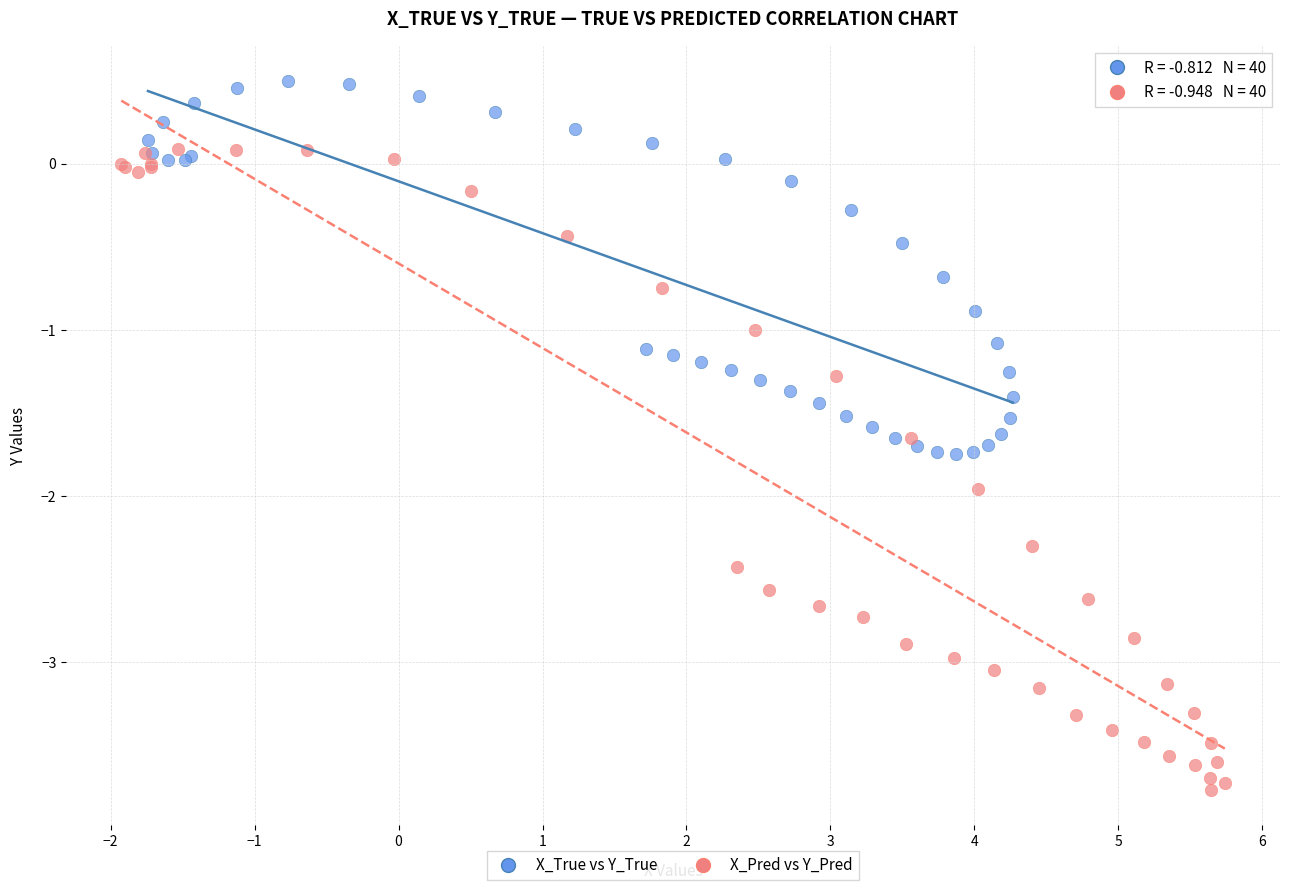

Which series has the widest spread of Y values?

X_Pred vs Y_Pred